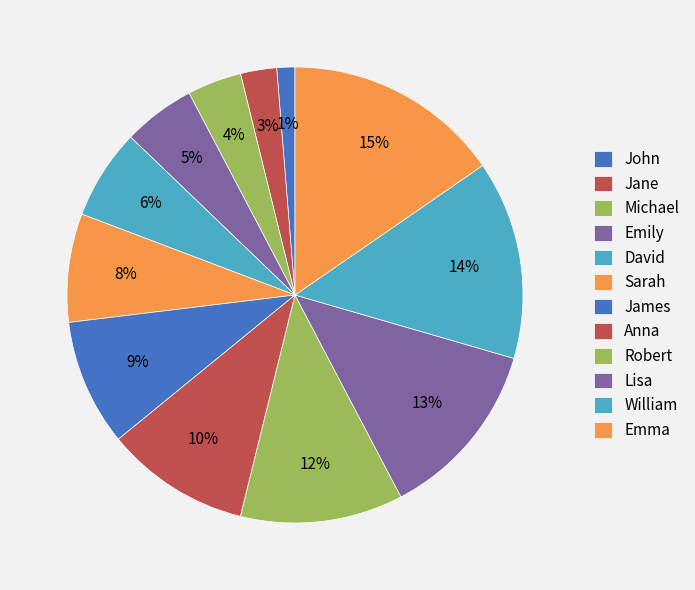

What is the largest slice in the pie chart?

Emma